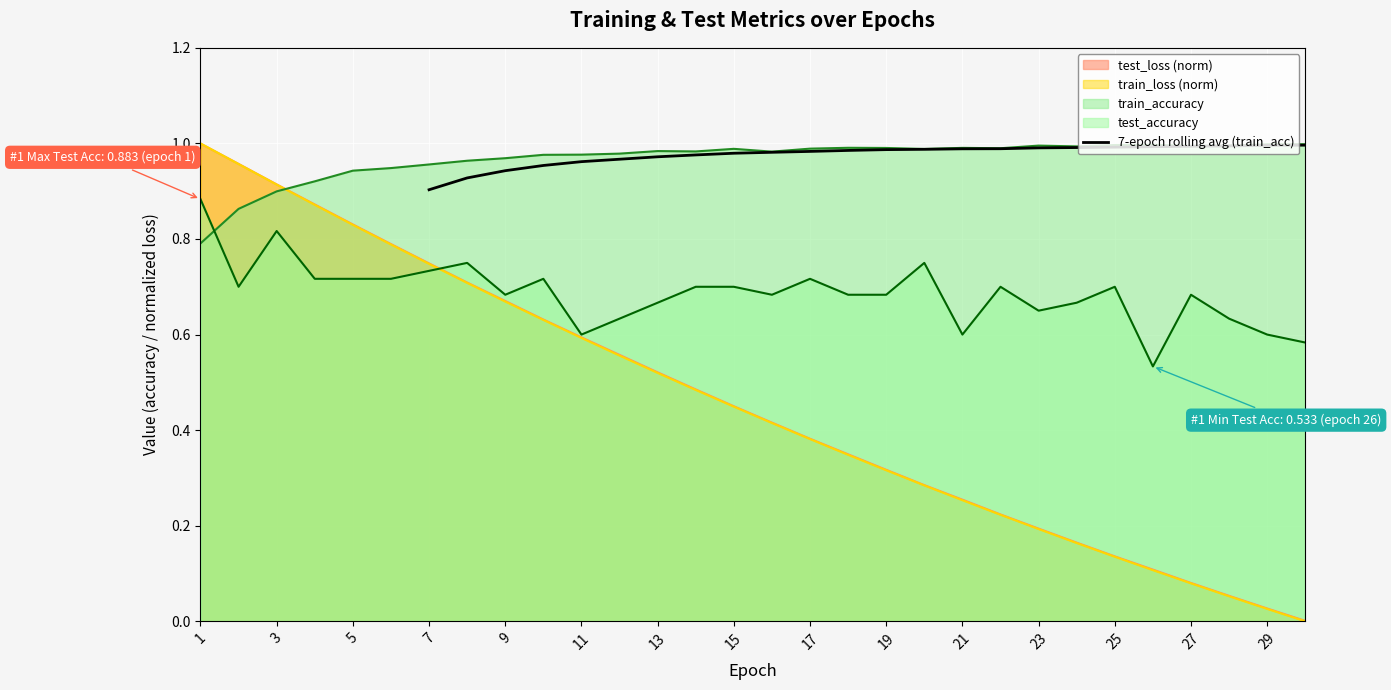

Does the chart display data point markers on the line(s)?

No